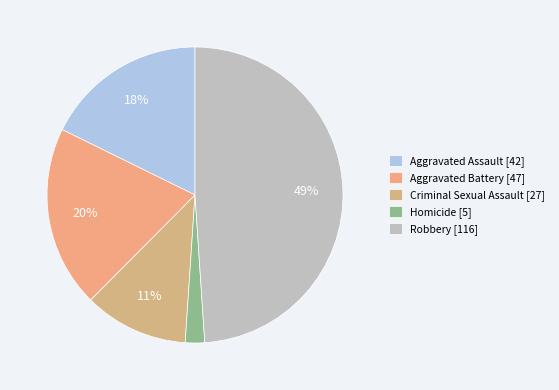

Approximately how many times larger is the value at Robbery compared to Aggravated Assault?

2.8